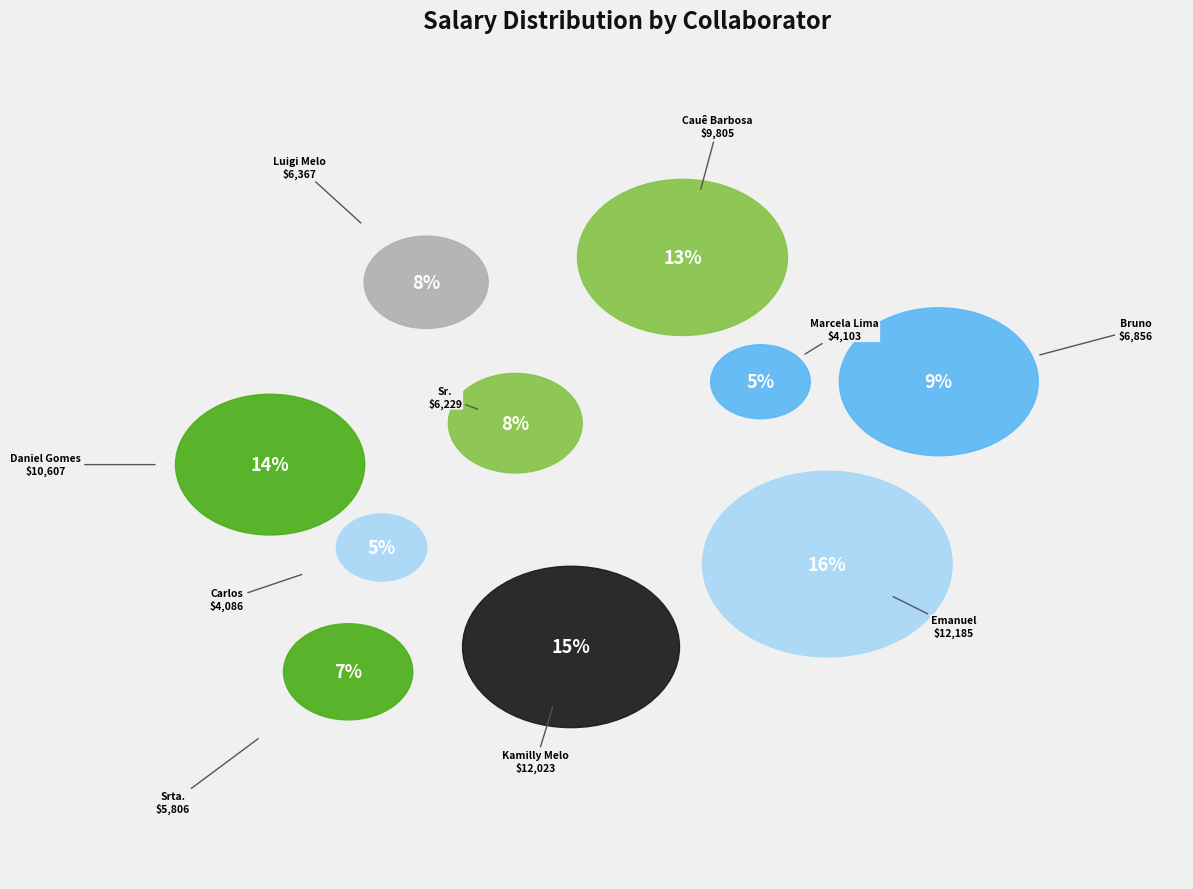

Rank the categories by value from highest to lowest.

Emanuel Costela, Kamilly Melo, Daniel Gomes, Cauê Barbosa, Bruno da Cruz, Luigi Melo, Sr. Davi Porto, Srta. Mariana Costela, Marcela Lima, Carlos Eduardo Barbosa